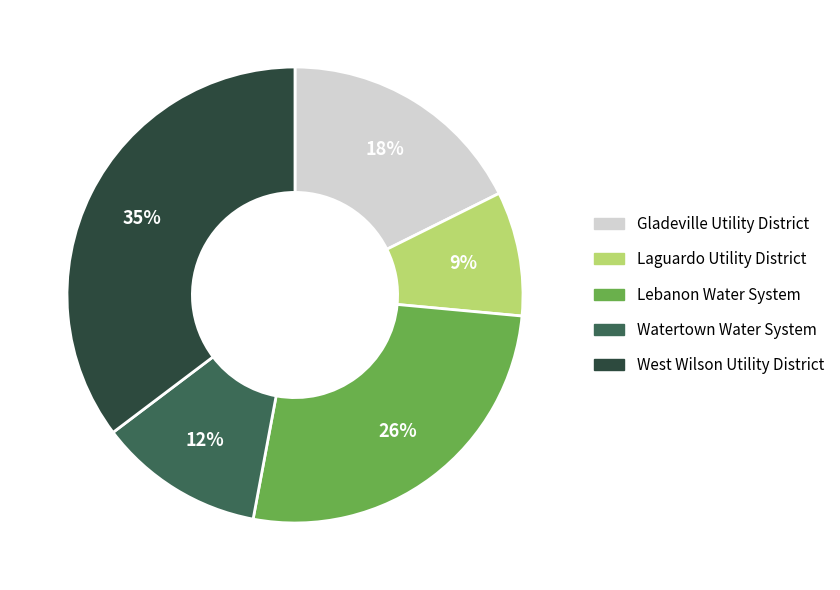

To the nearest percent, what is the difference between the largest and smallest slice percentages?

26%